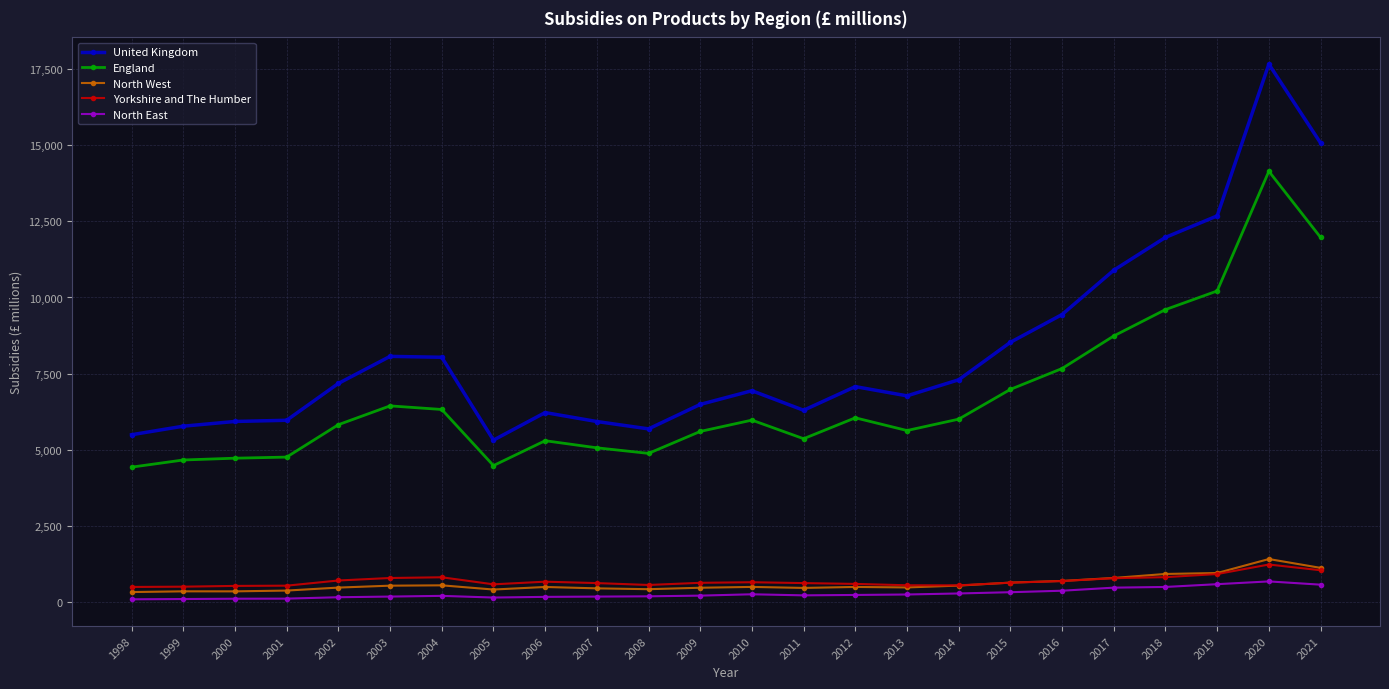

Which series has the widest spread of values?

United Kingdom